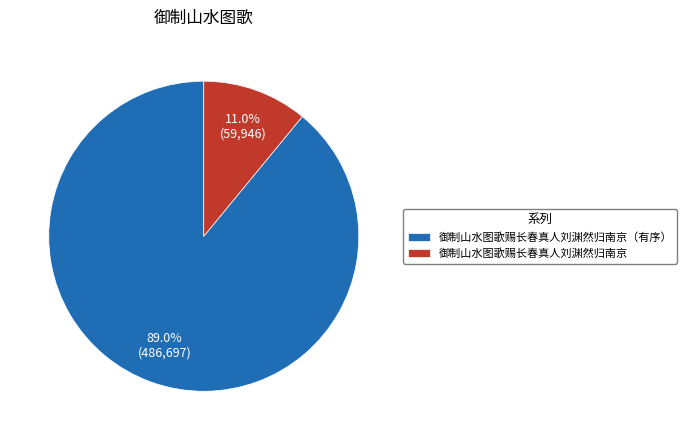

True or false: 御制山水图歌赐长春真人刘渊然归南京 accounts for 25% of the total.

False